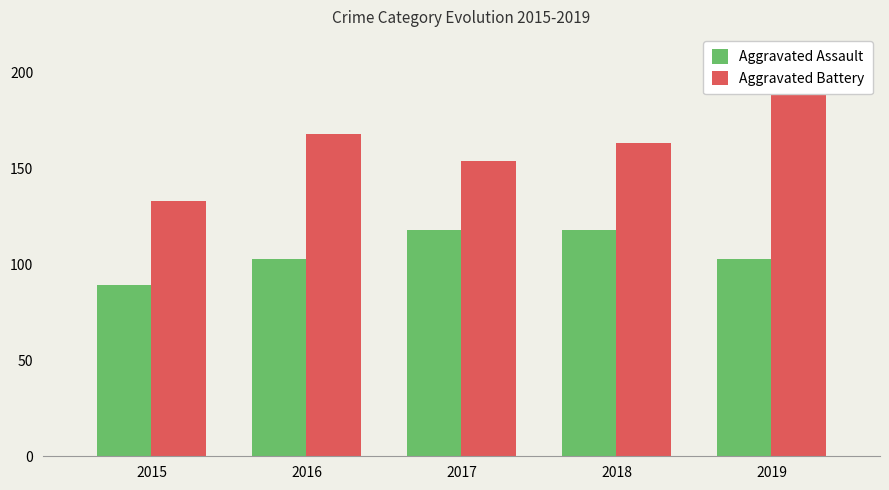

Which series has the largest total across all categories?

Aggravated Battery